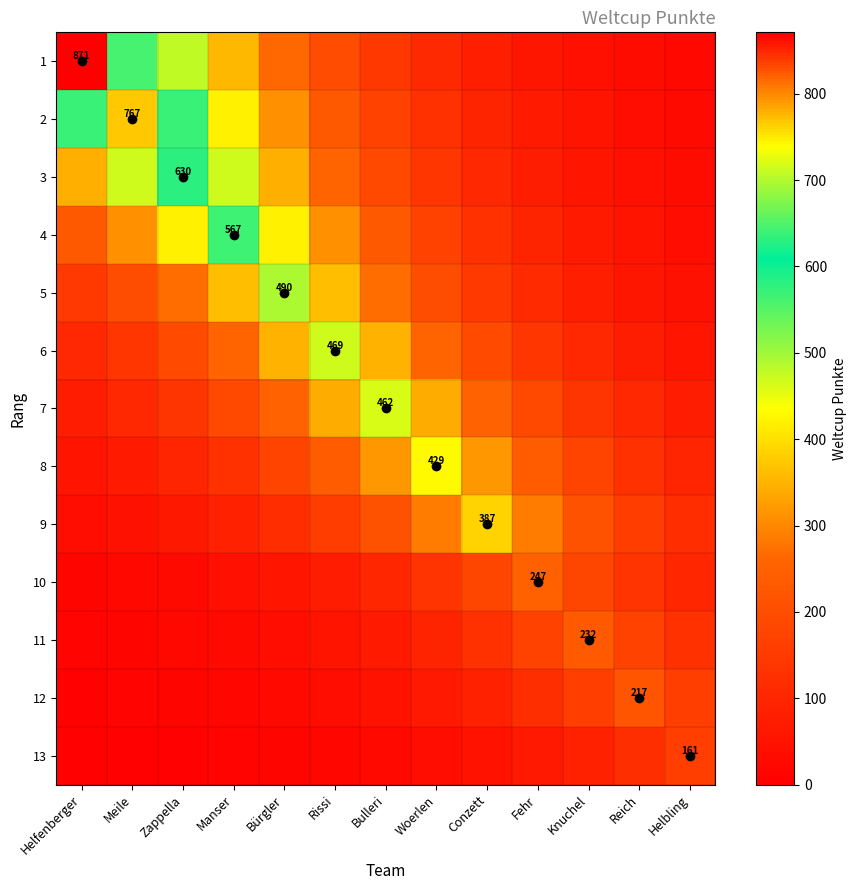

Which has a higher value, Conzett or Zappella?

Zappella